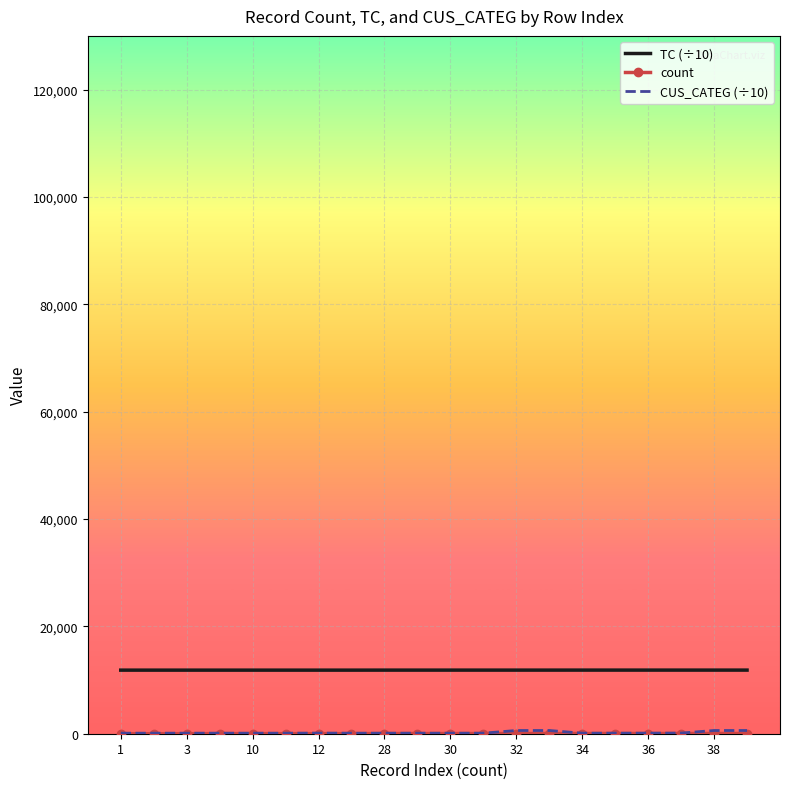

Which series has the largest total across all categories?

TC (÷10)